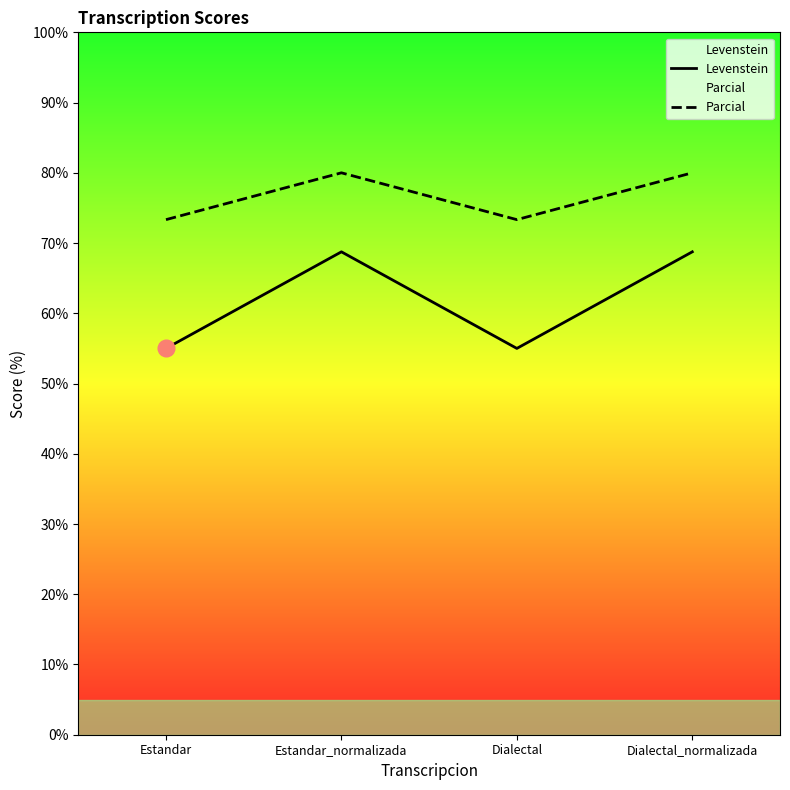

True or false: Parcial and Levenstein intersect in this chart.

False